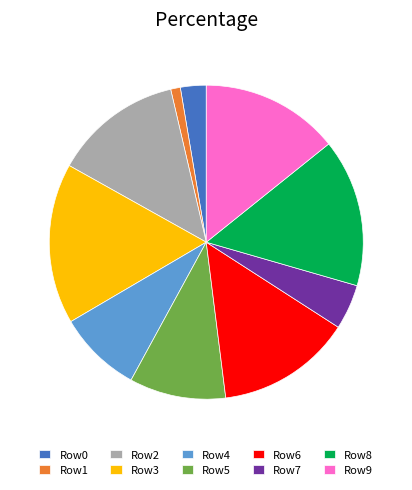

Does Row0 represent more than half of the total?

No